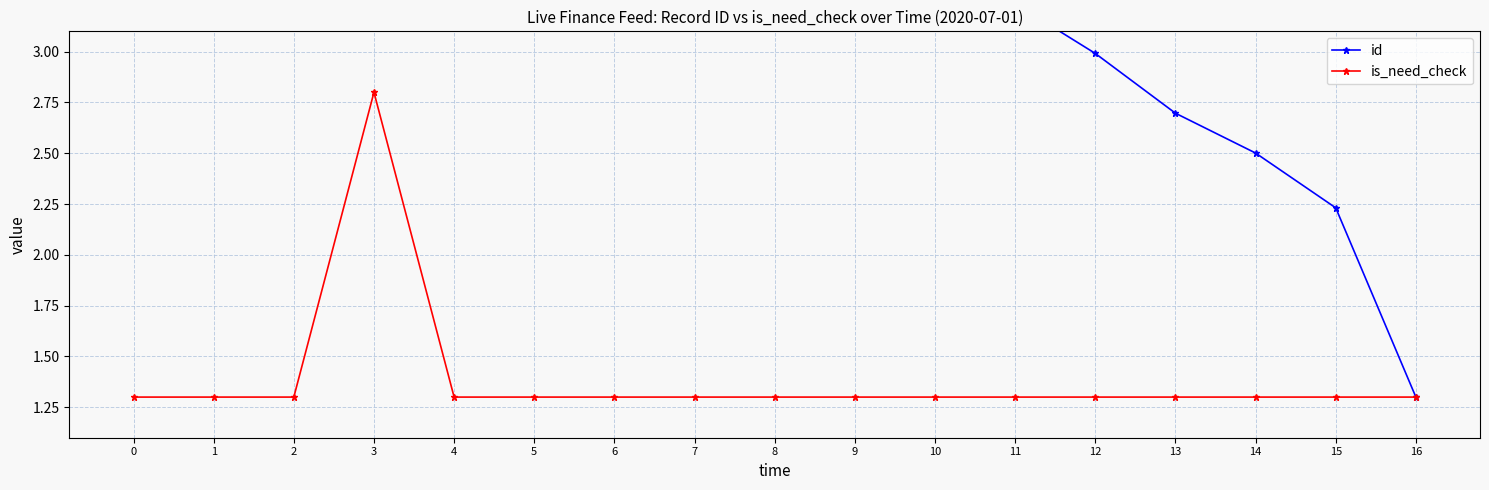

True or false: is_need_check and id intersect in this chart.

False